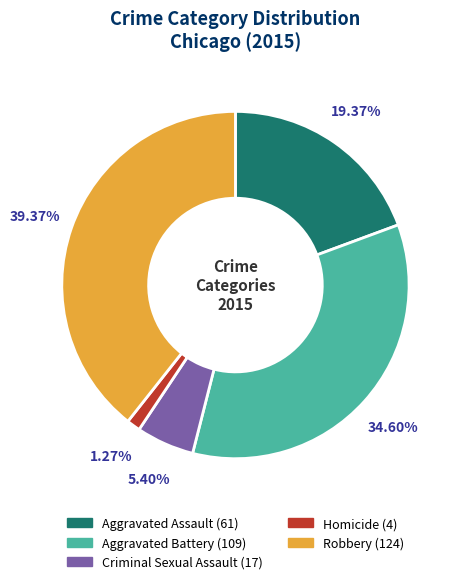

What is the total percentage of Criminal Sexual Assault and Aggravated Battery?

40.0%